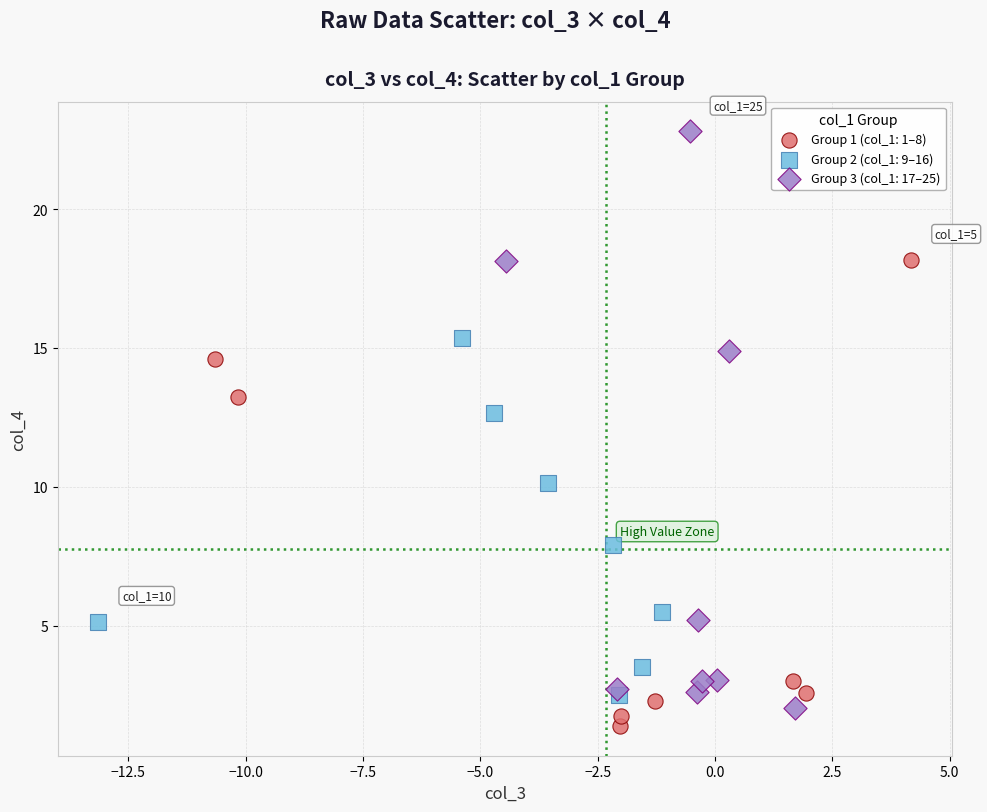

Which series has the widest spread of Y values?

Group 3 (col_1: 17–25)